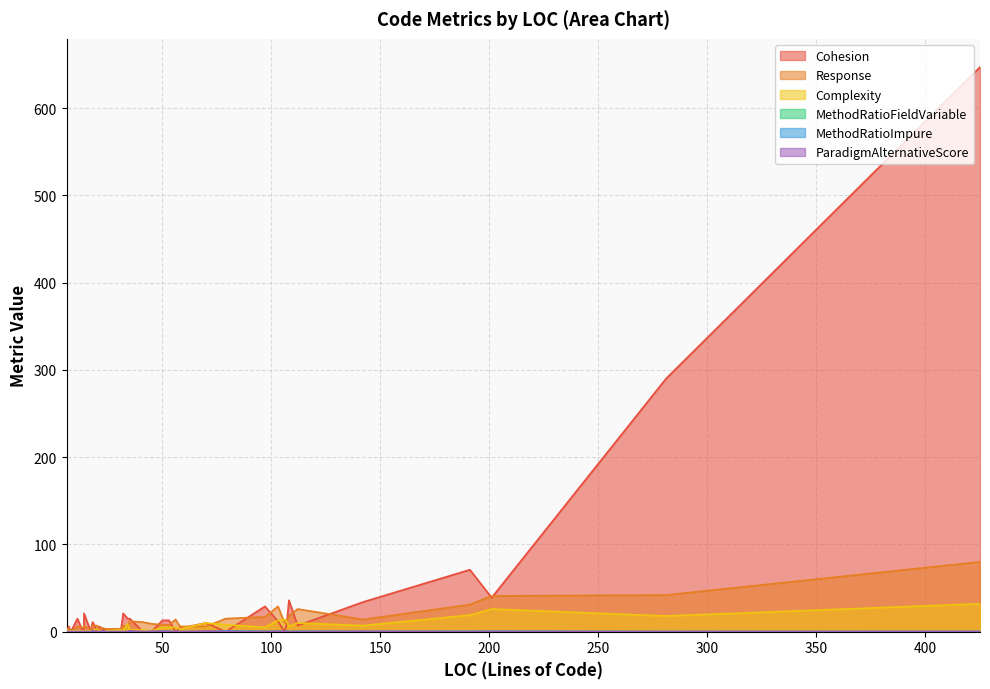

How many interior local valleys does the MethodRatioImpure series have?

4